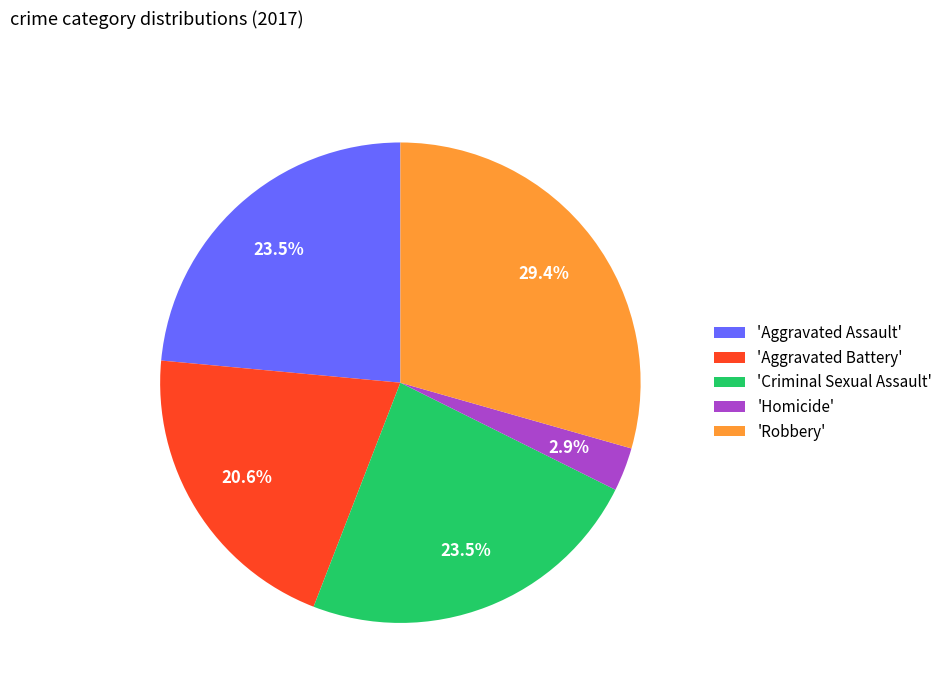

Count the number of slices in the pie.

5